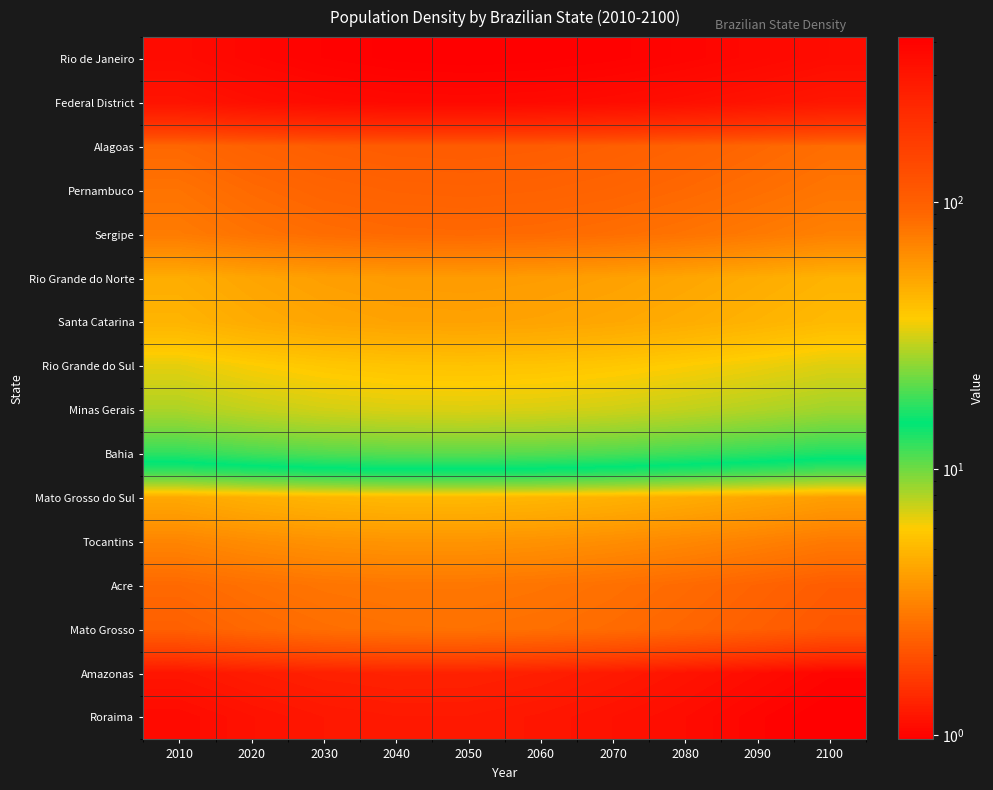

At how many categories does at least one series exceed 344?

10